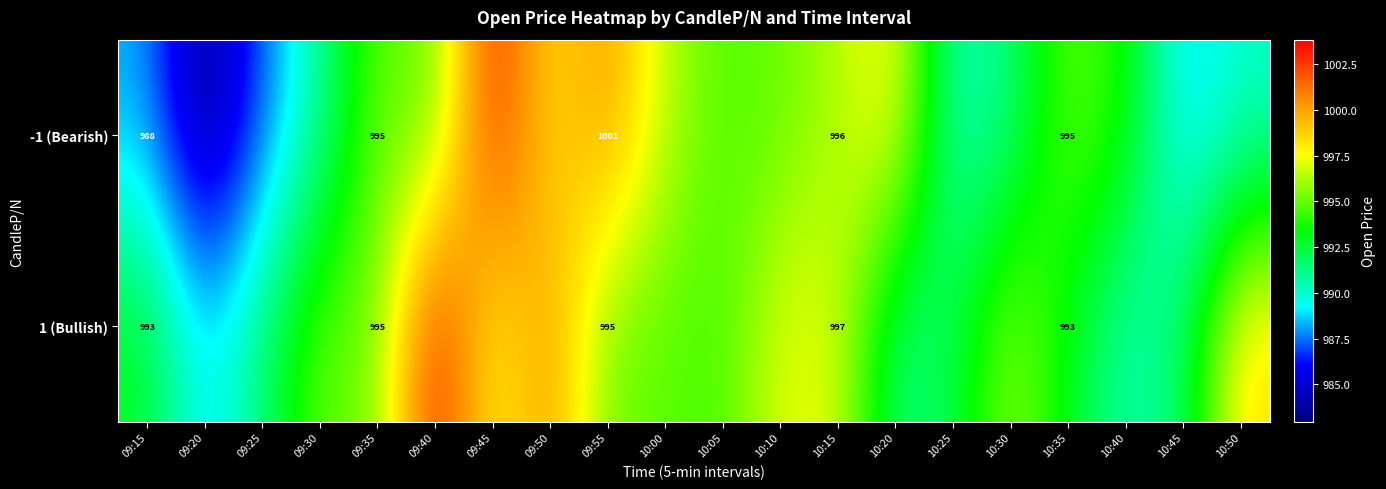

Rank the categories by 1 (Bullish) value from lowest to highest.

09:20, 10:40, 10:20, 09:25, 10:45, 10:25, 09:15, 10:35, 10:05, 10:00, 09:35, 09:55, 09:30, 10:30, 10:15, 09:45, 10:10, 10:50, 09:50, 09:40